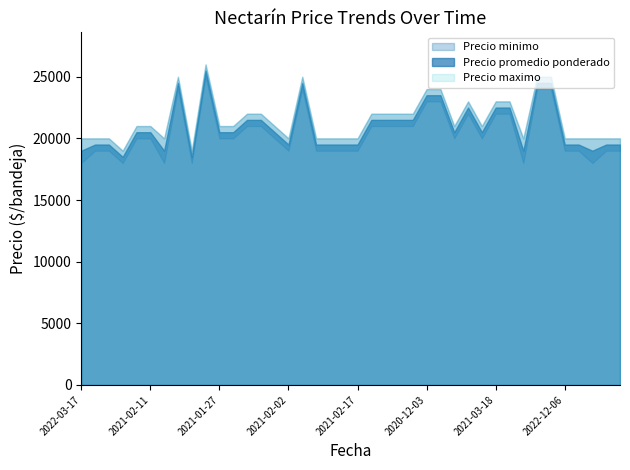

What is the value of the Precio maximo point at the 35th from the left?

25000